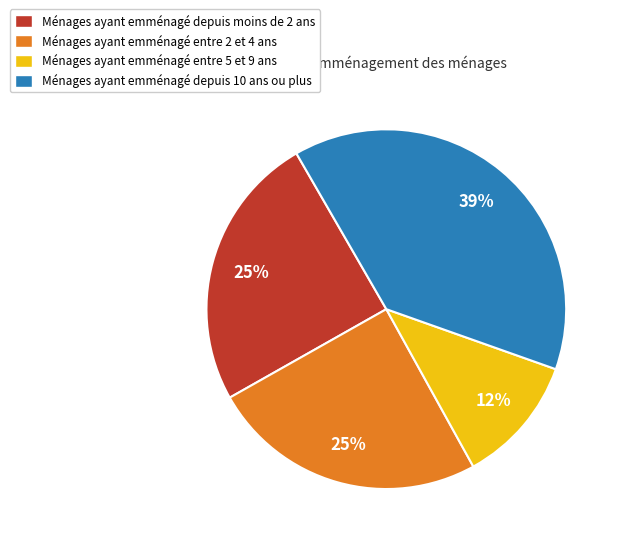

Does any single category account for the majority?

No